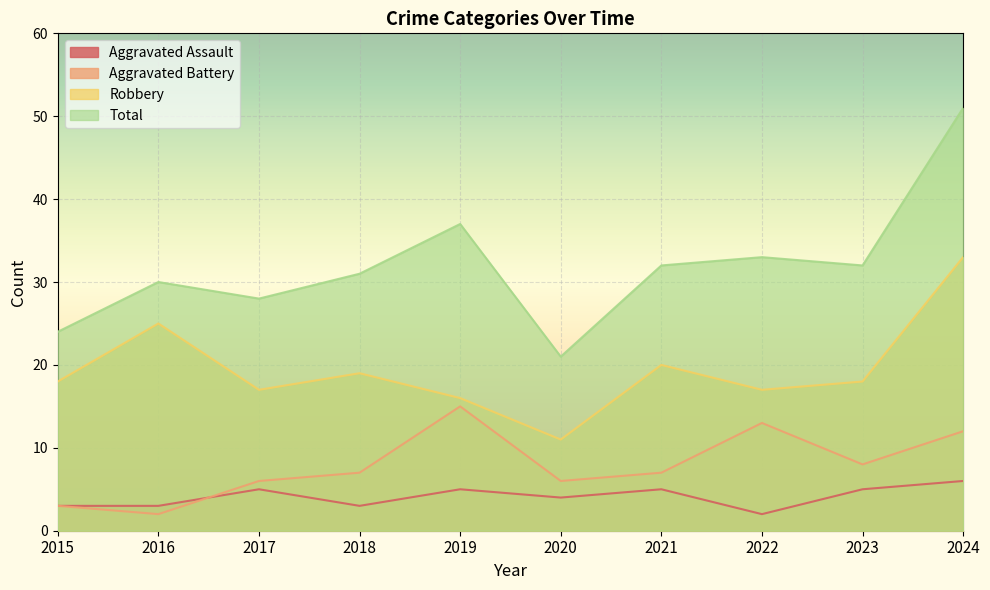

Does the chart display data point markers on the line(s)?

No